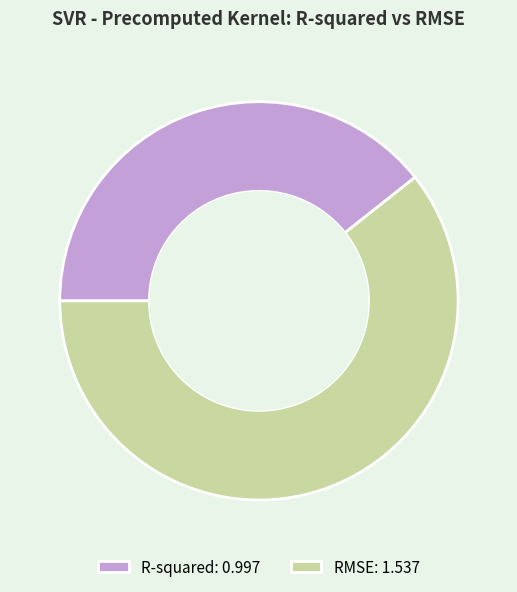

Is the sum of RMSE: 1.537 and R-squared: 0.997 greater than half?

Yes